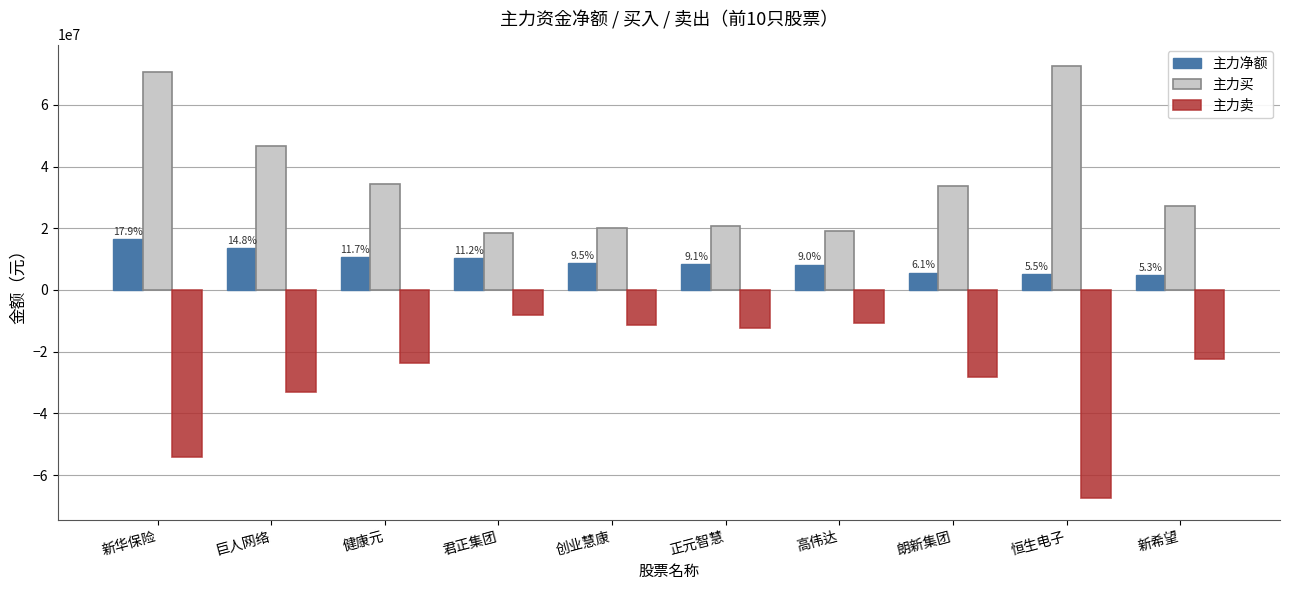

Is it true that 主力净额 equals 16703834 at 健康元?

False